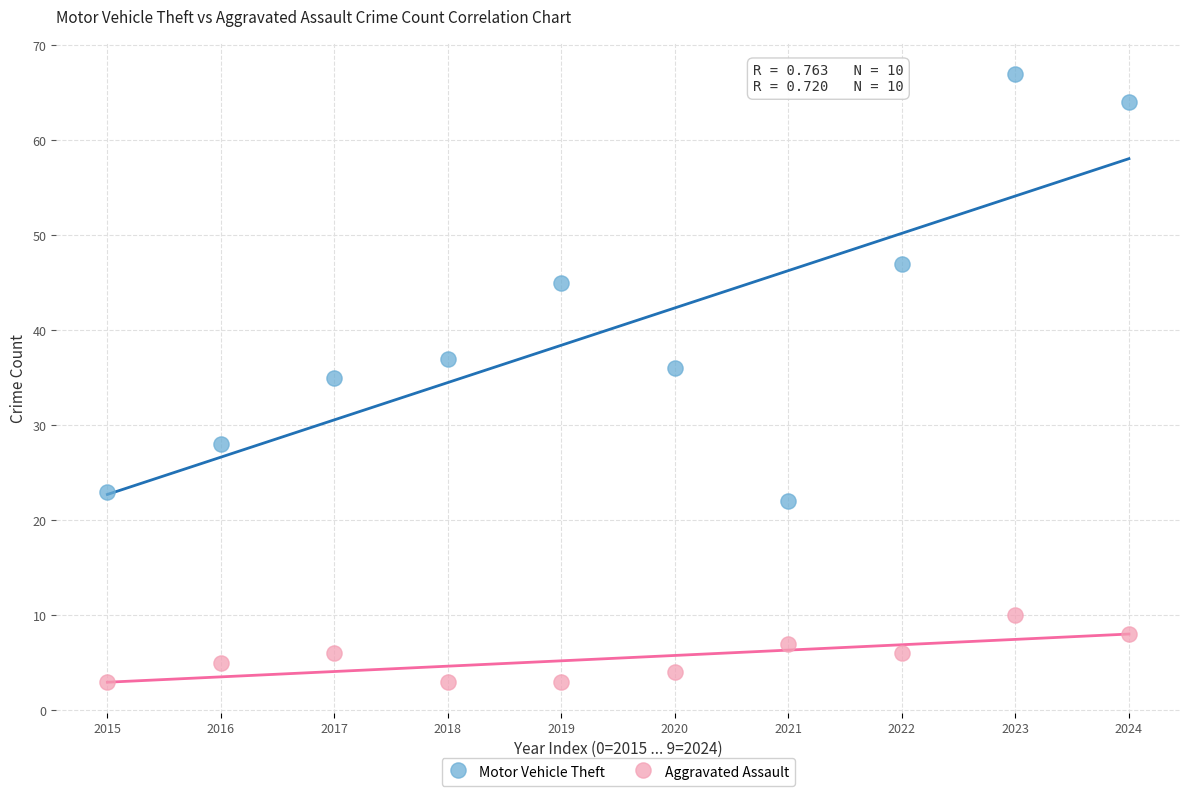

Which series has the largest Y range (max minus min)?

Motor Vehicle Theft